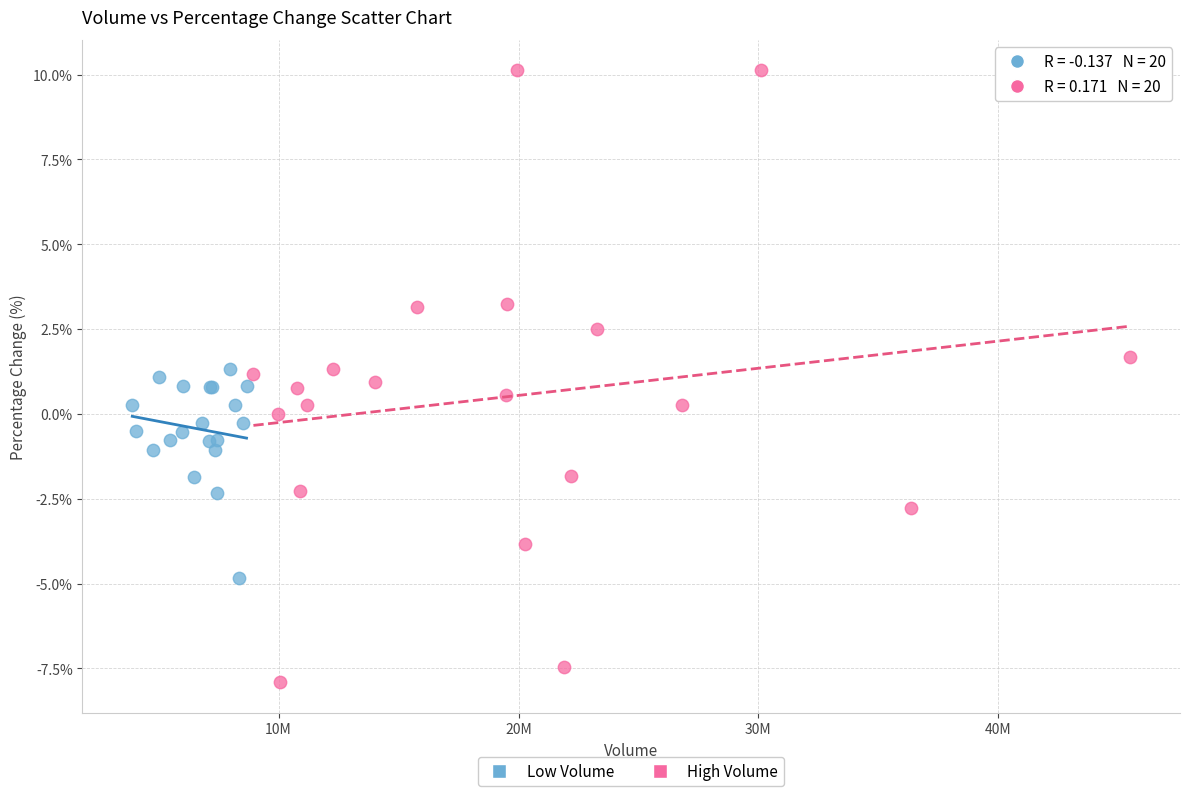

Which series has the largest Y range (max minus min)?

High Volume